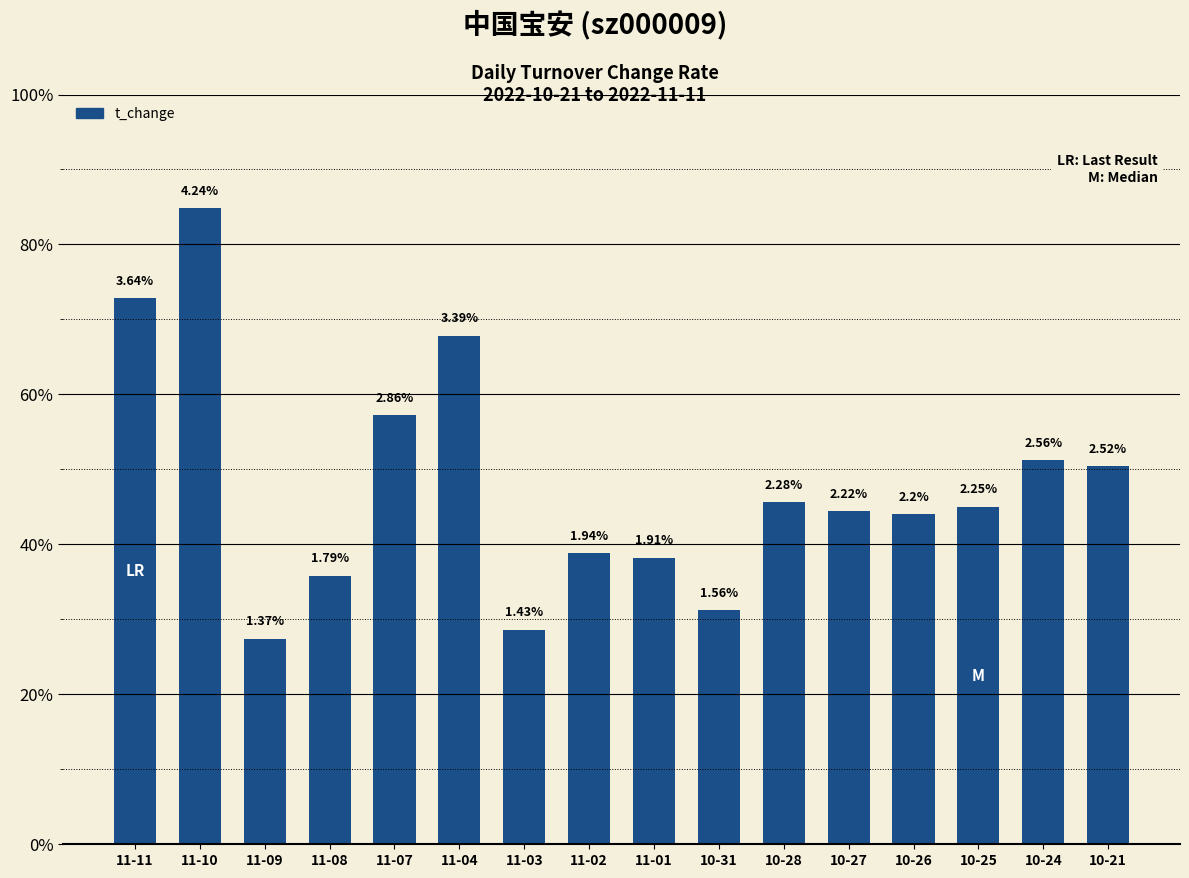

Reading right to left, what are all the values shown in this chart?

10-21=2.5	10-24=2.6	10-25=2.2	10-26=2.2	10-27=2.2	10-28=2.3	10-31=1.6	11-01=1.9	11-02=1.9	11-03=1.4	11-04=3.4	11-07=2.9	11-08=1.8	11-09=1.4	11-10=4.2	11-11=3.6